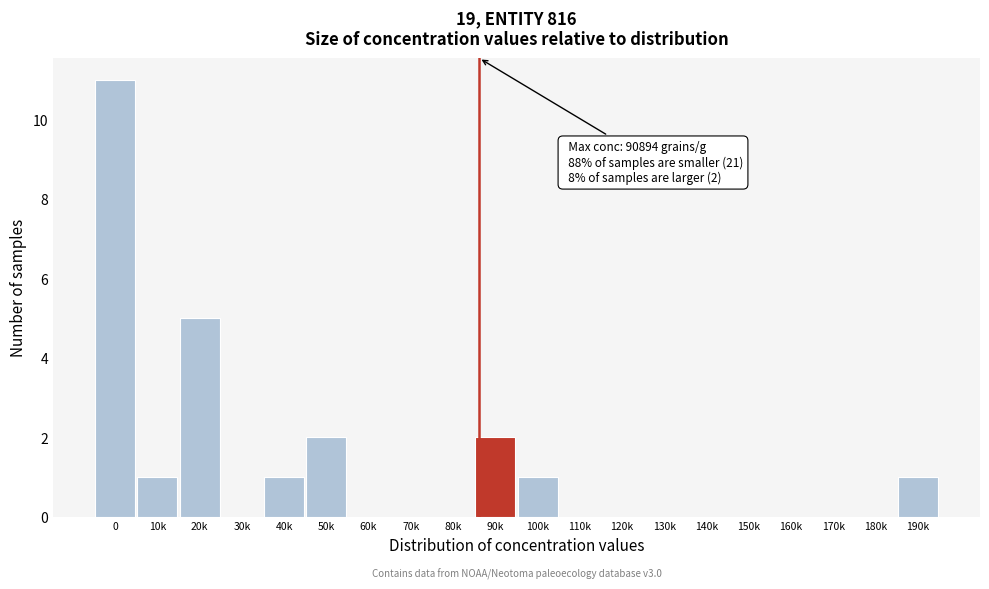

Reading right to left, extract all data points from this chart.

190k=1	180k=0	170k=0	160k=0	150k=0	140k=0	130k=0	120k=0	110k=0	100k=1	90k=2	80k=0	70k=0	60k=0	50k=2	40k=1	30k=0	20k=5	10k=1	0=11